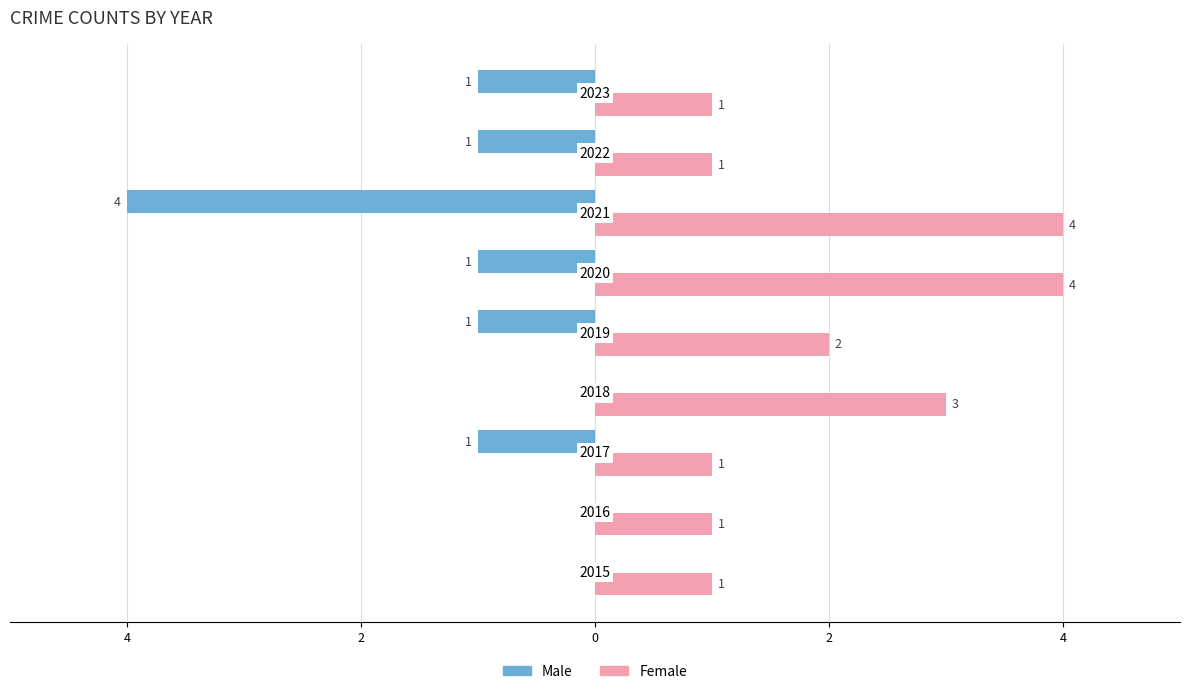

What are all the series names shown in the legend?

Male, Female